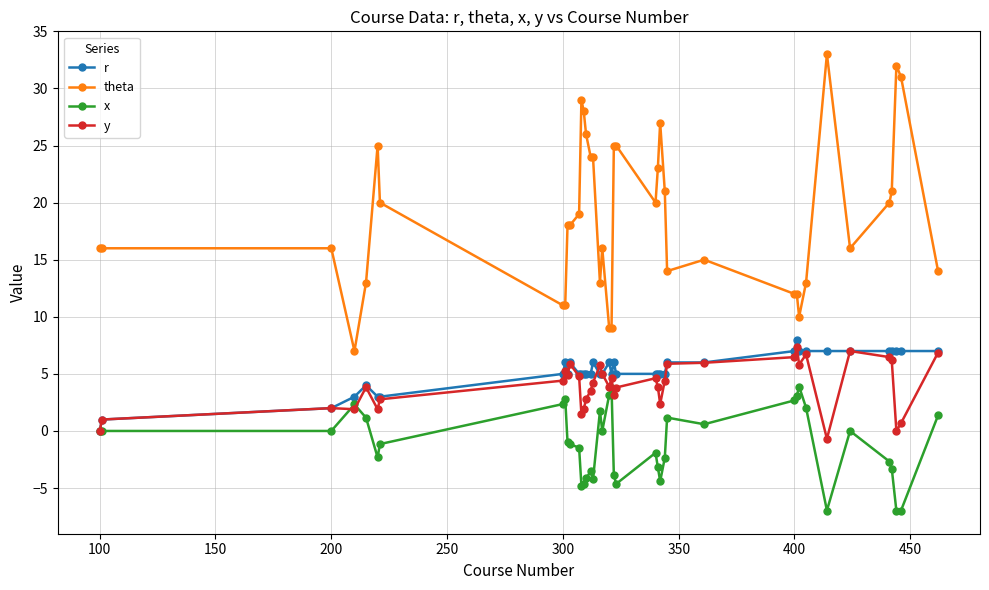

Which series has the widest spread of values?

theta